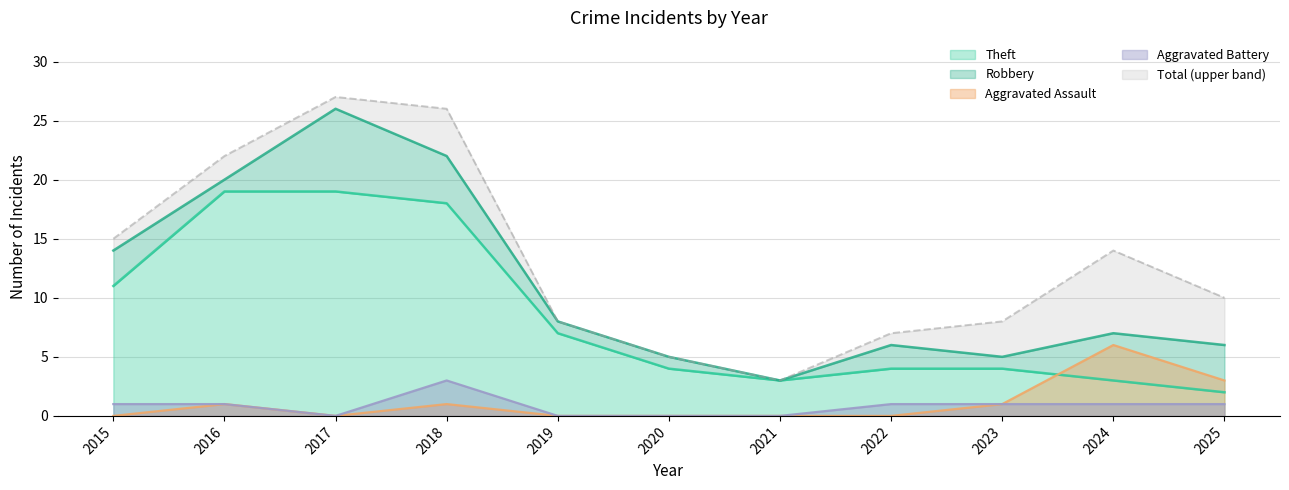

What is the average value of the Aggravated Assault series?

1